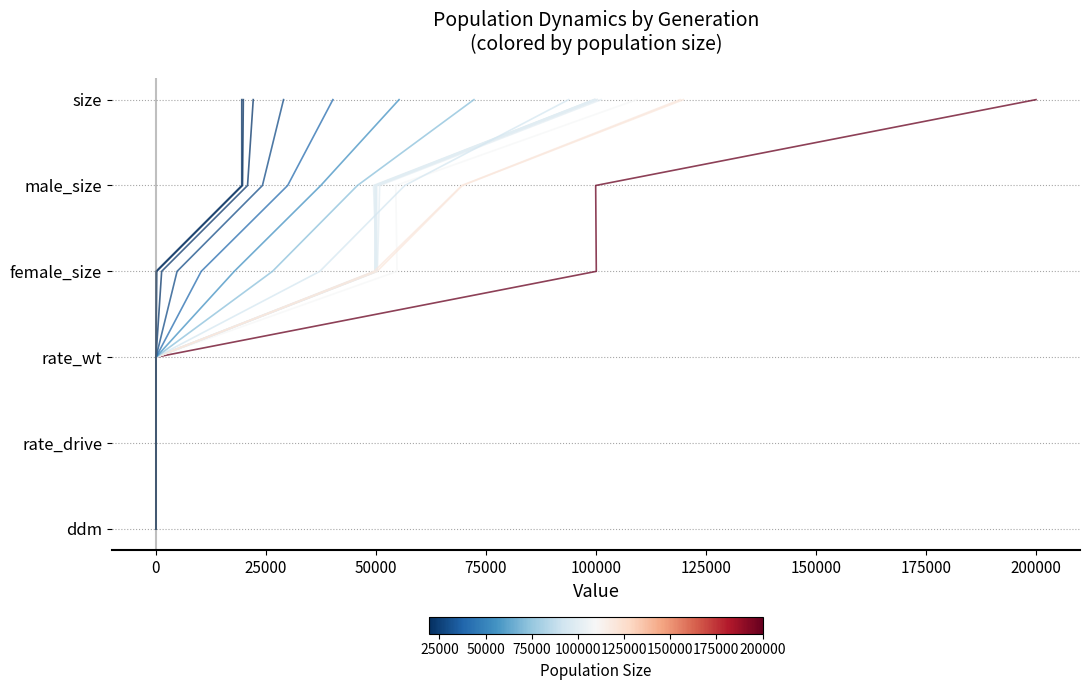

True or false: the data shows 2 at 100000.

False